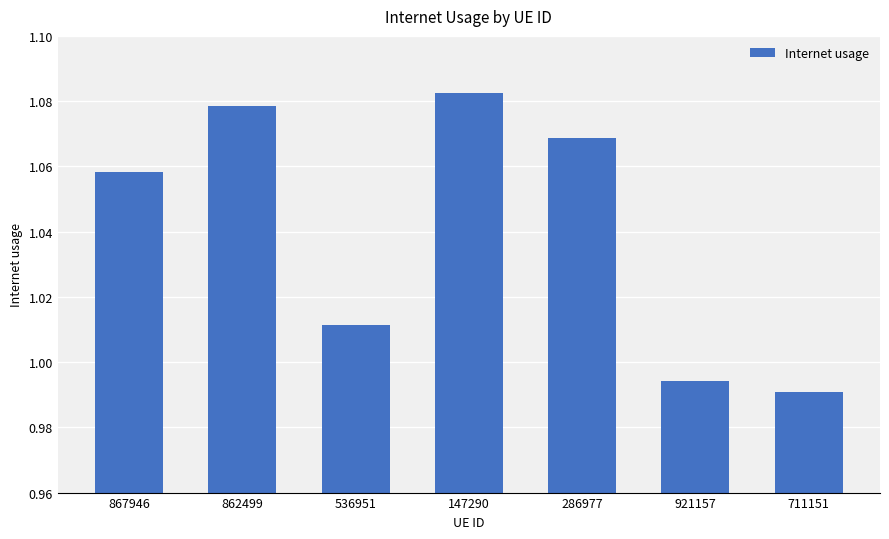

List the labels in order of value, largest first.

147290, 862499, 286977, 867946, 536951, 921157, 711151